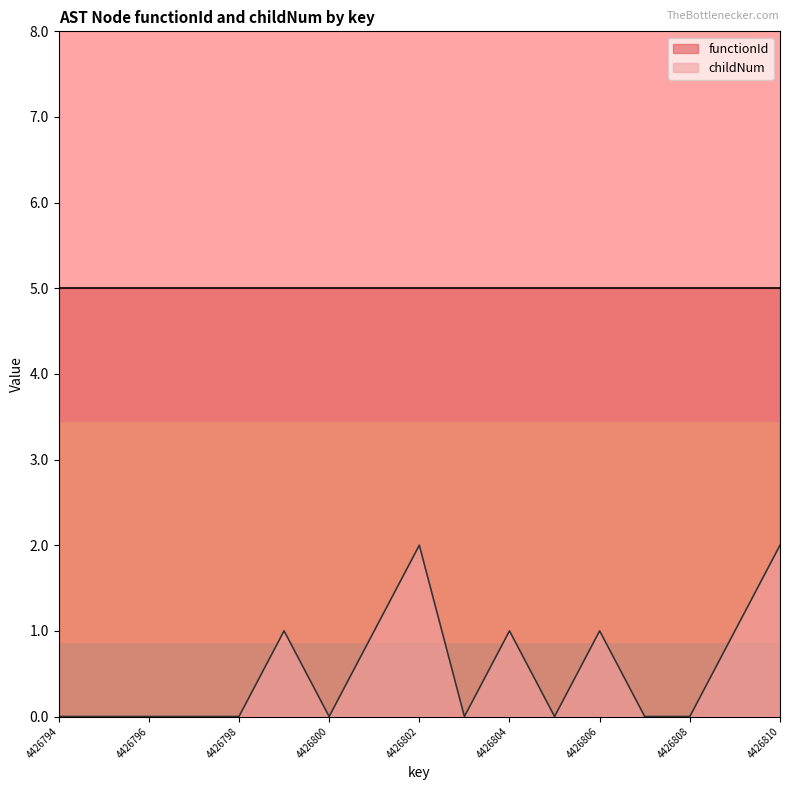

What is the value of the 9th point from the left?

2